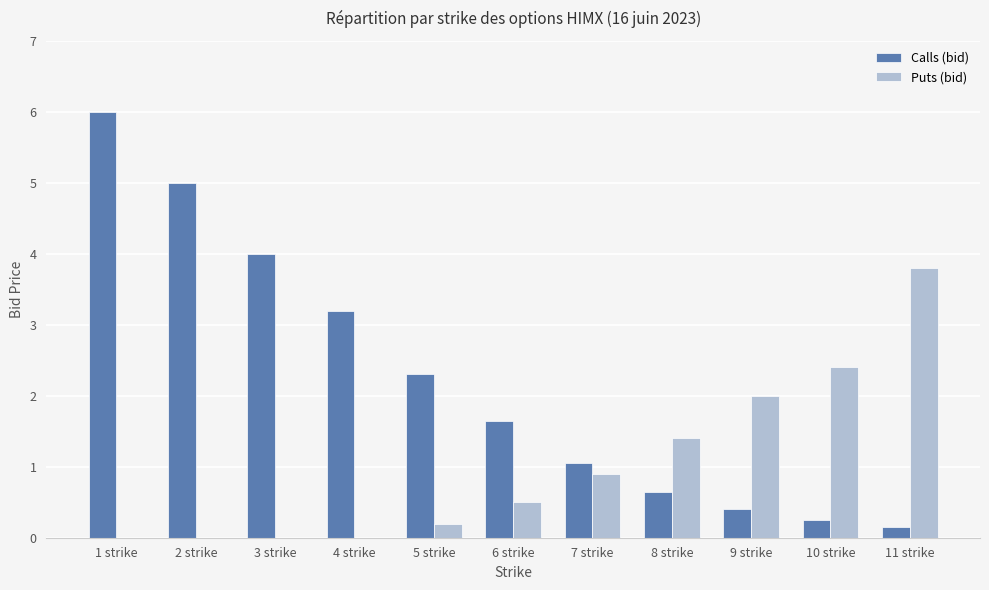

At which category is the sum across all series the highest?

1 strike